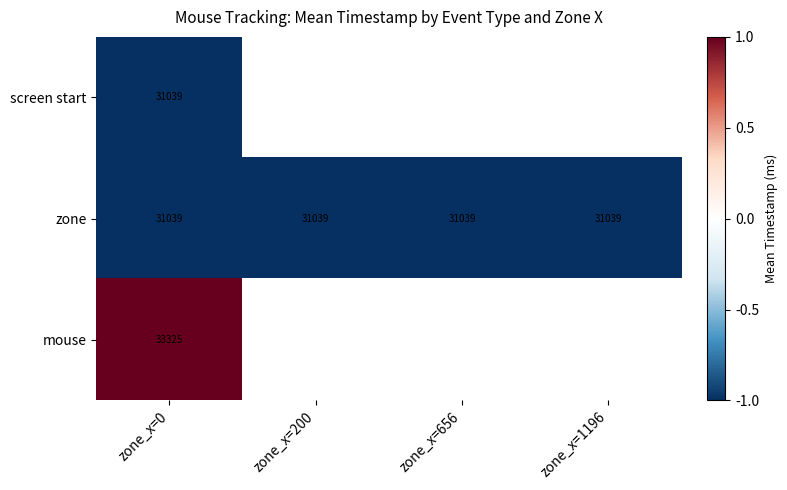

True or false: zone has a value of 31039 at zone_x=1196.

True